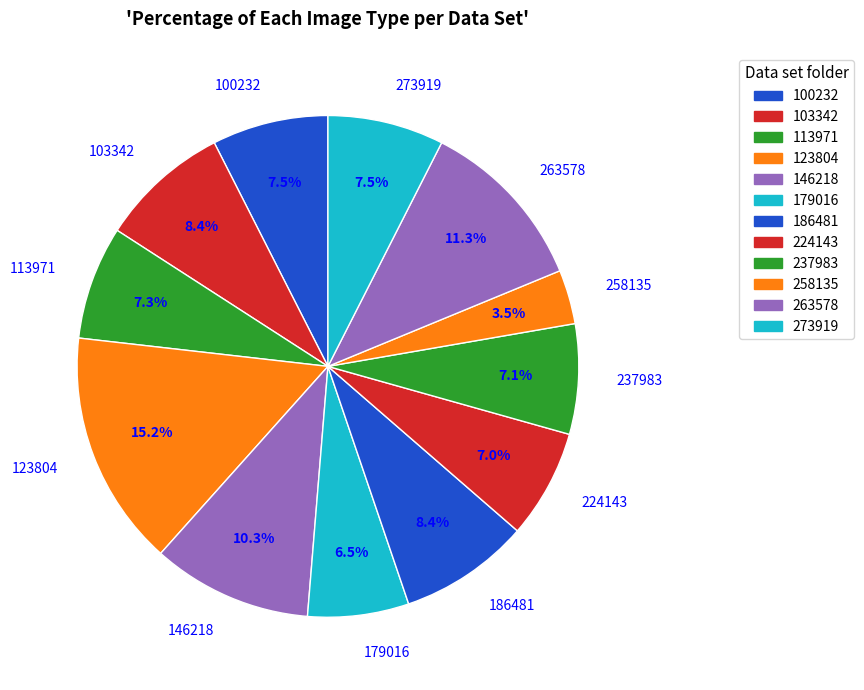

How many segments does this pie chart have?

12